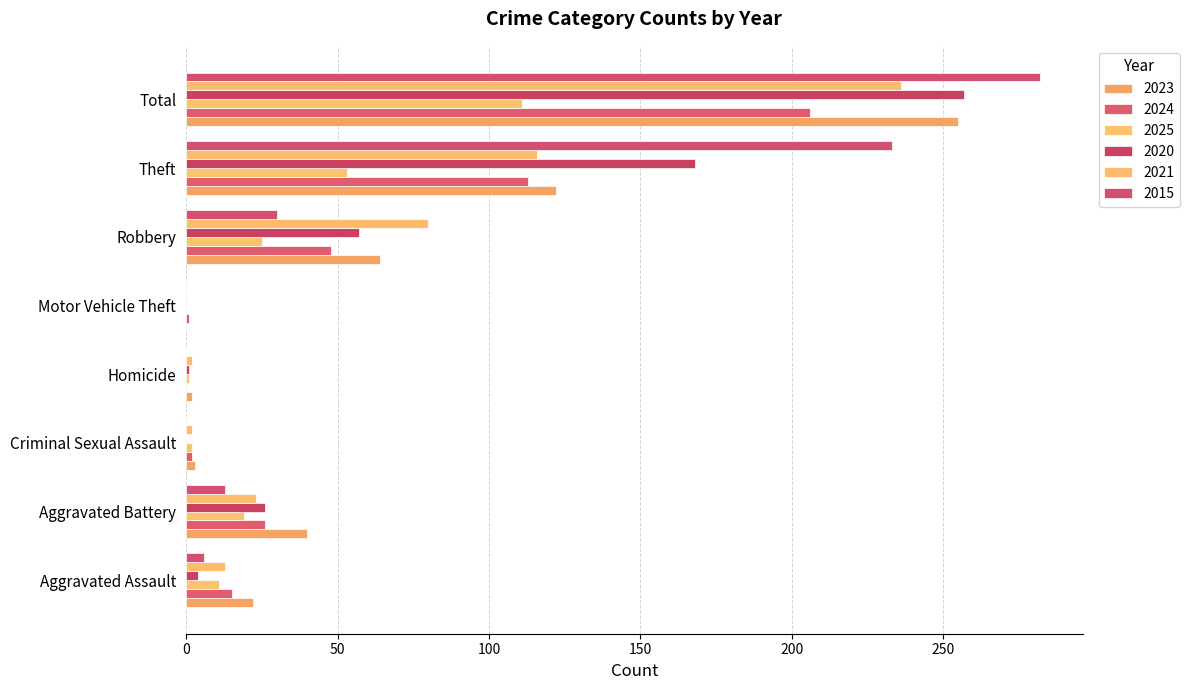

At which category does the chart reach its peak across all series?

Total